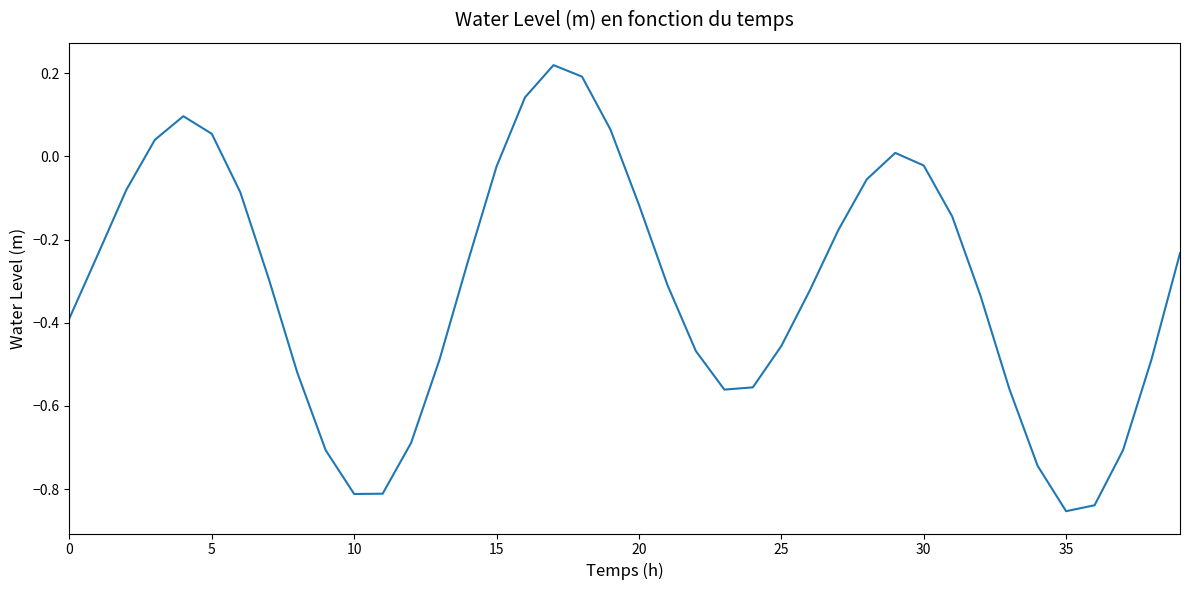

Which label corresponds to the largest value in the chart?

17